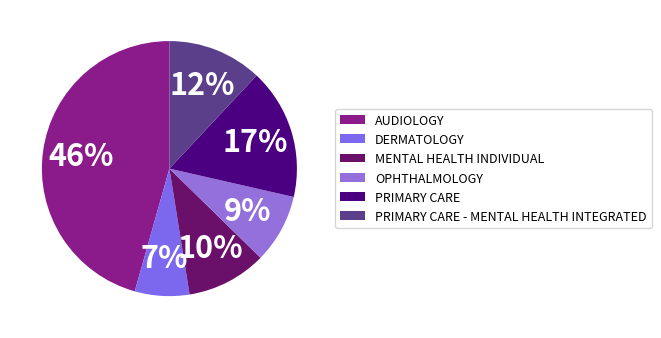

Rank the categories by value from highest to lowest.

AUDIOLOGY, PRIMARY CARE, PRIMARY CARE - MENTAL HEALTH INTEGRATED, MENTAL HEALTH INDIVIDUAL, OPHTHALMOLOGY, DERMATOLOGY